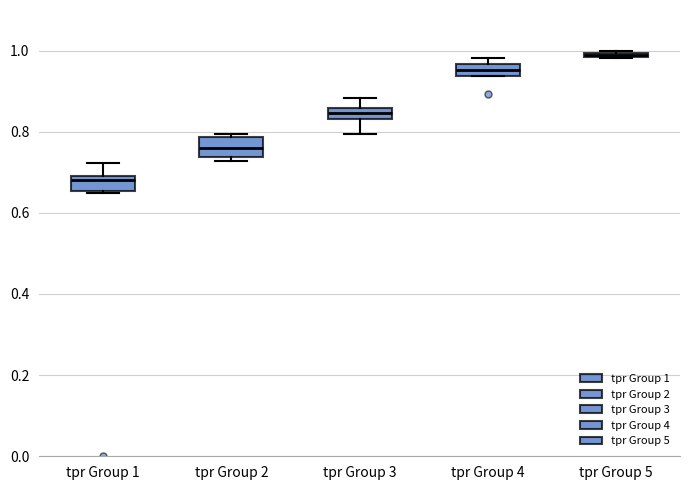

Which box's median line is the lowest?

tpr Group 1